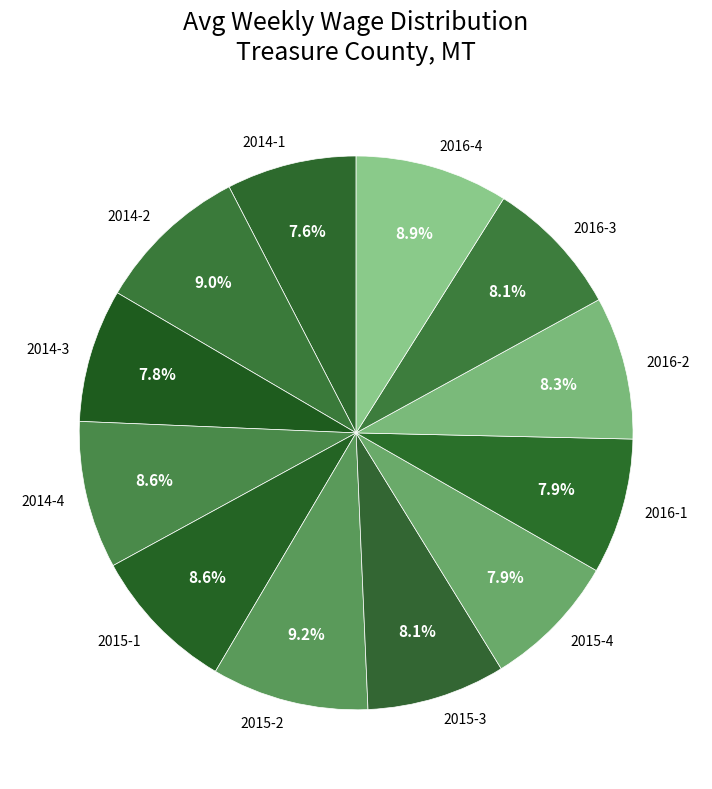

Does 2015-2 account for over 50% of the chart?

No